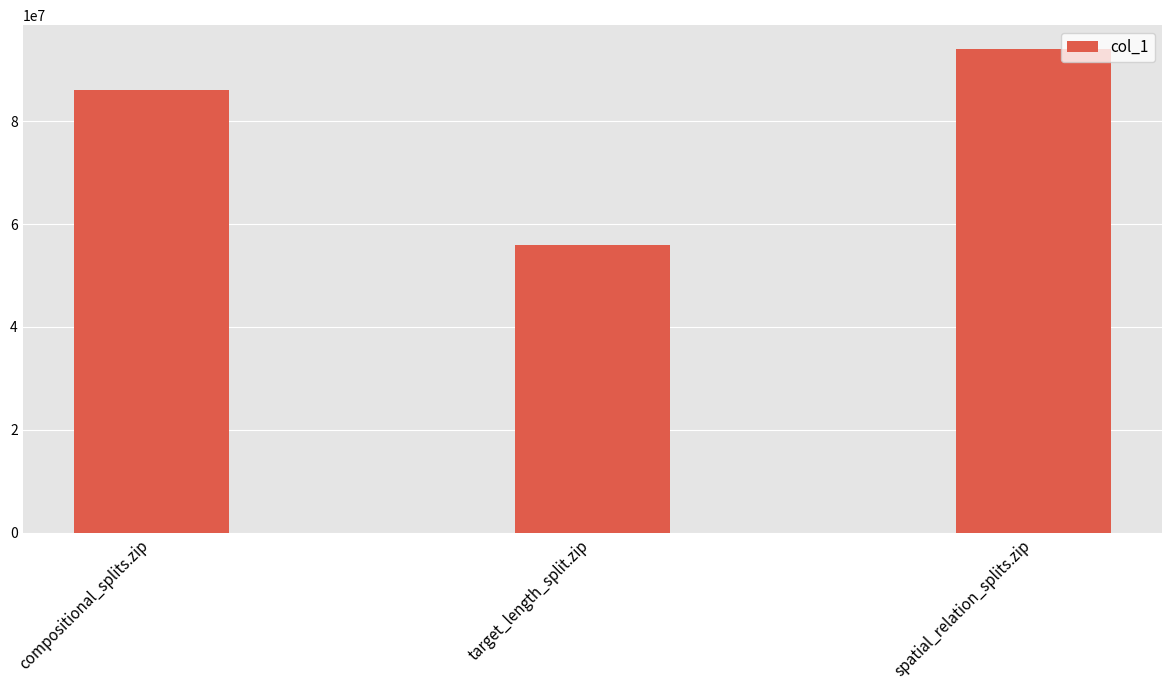

The value at spatial_relation_splits.zip is 133480086. True or false?

False